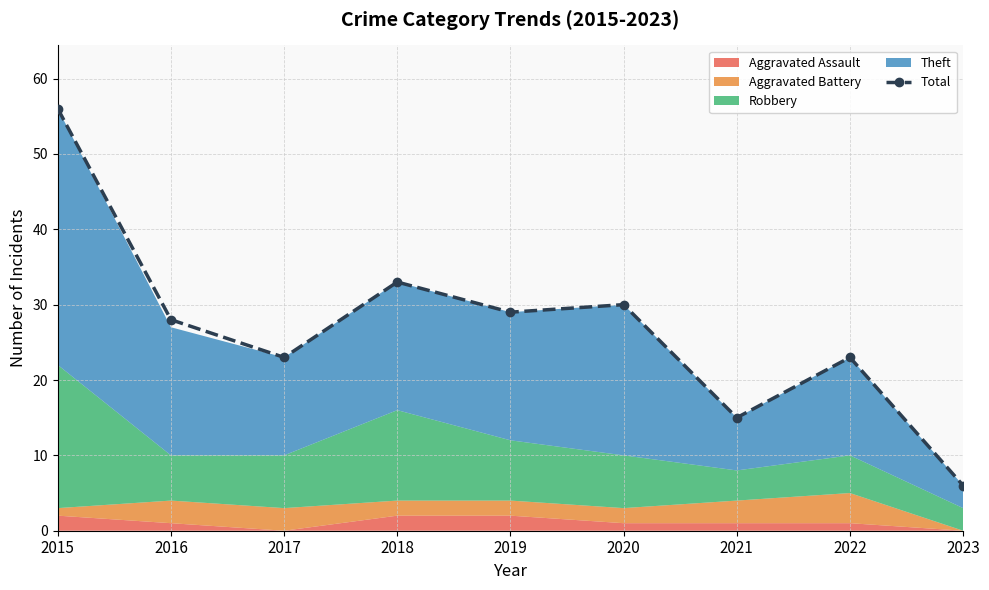

True or false: Total has a value of 29 at 2019.

True